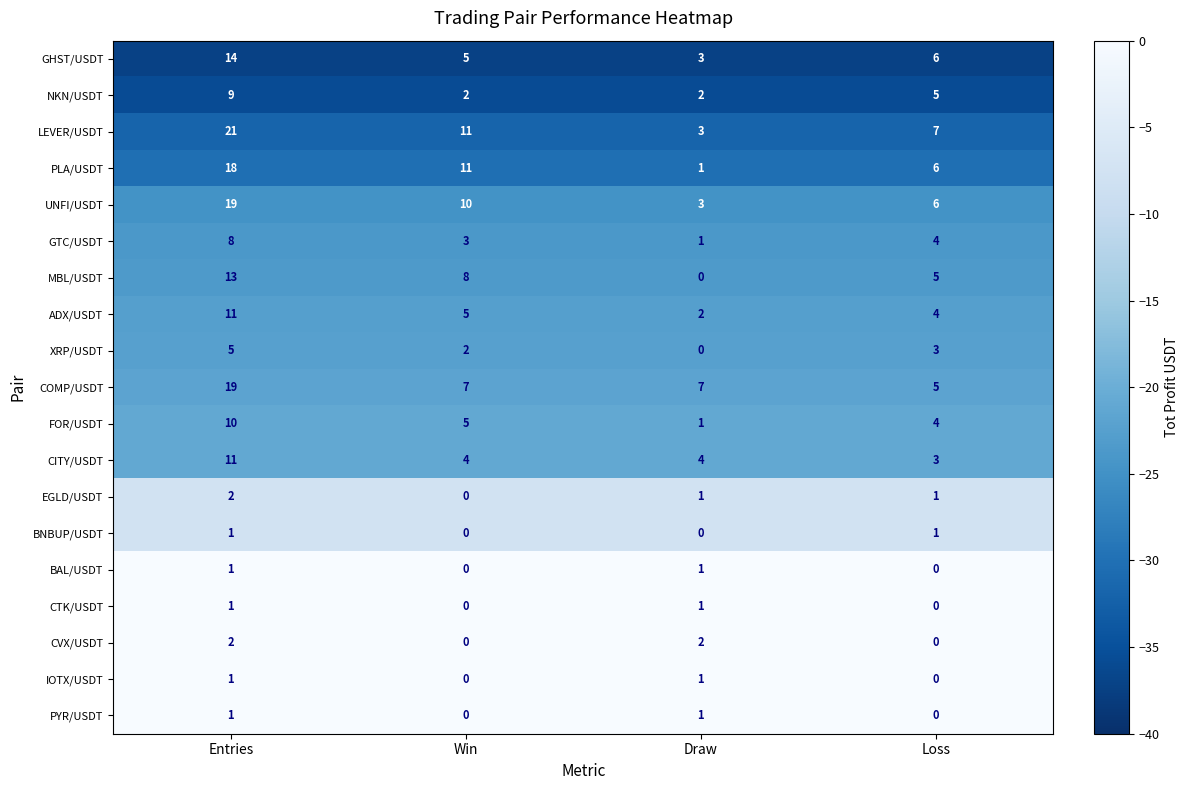

The FOR/USDT series shows 1 at Draw. True or false?

True